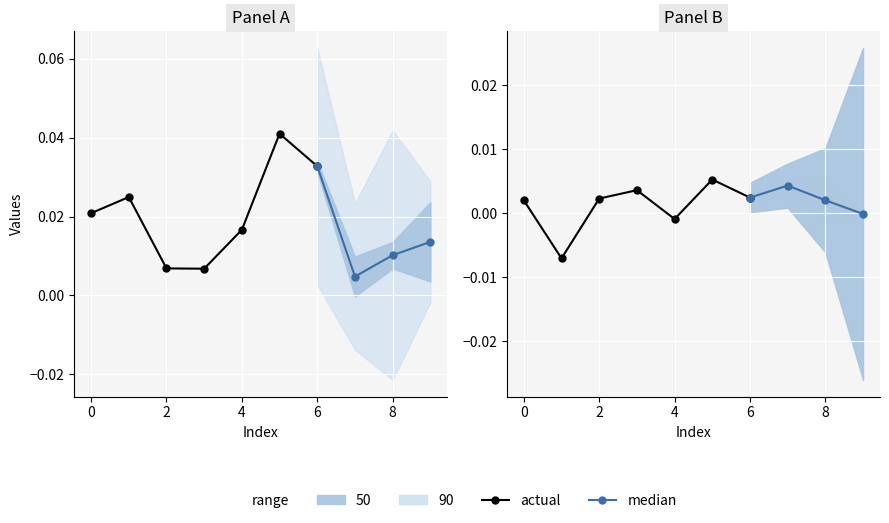

How many data points in col_2 are less than 0?

2